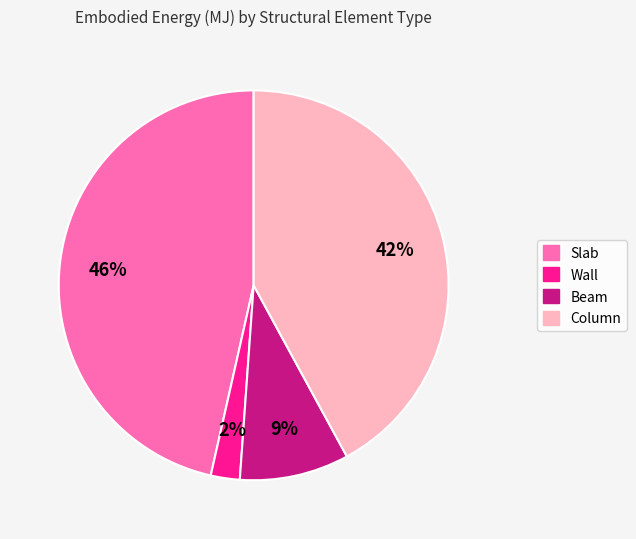

The Wall slice represents 12% of the pie. True or false?

False